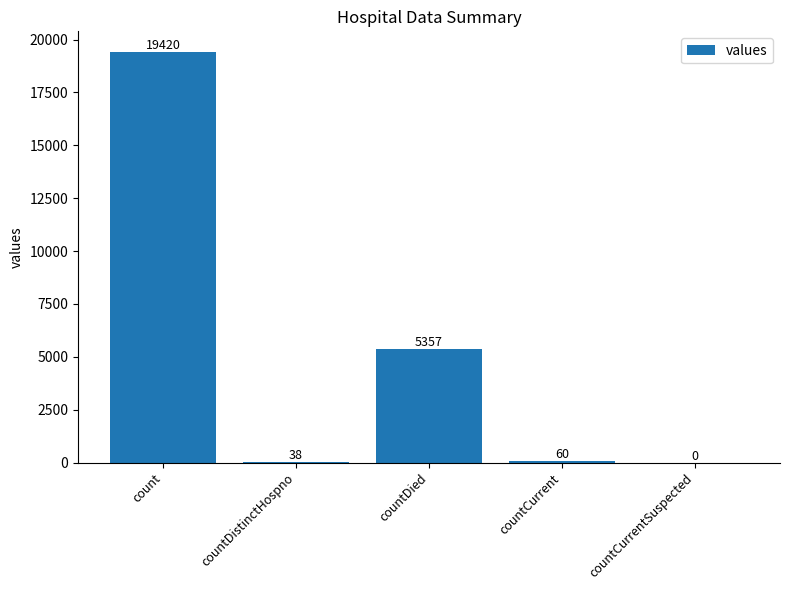

Is it true that the value at count is 31418?

False